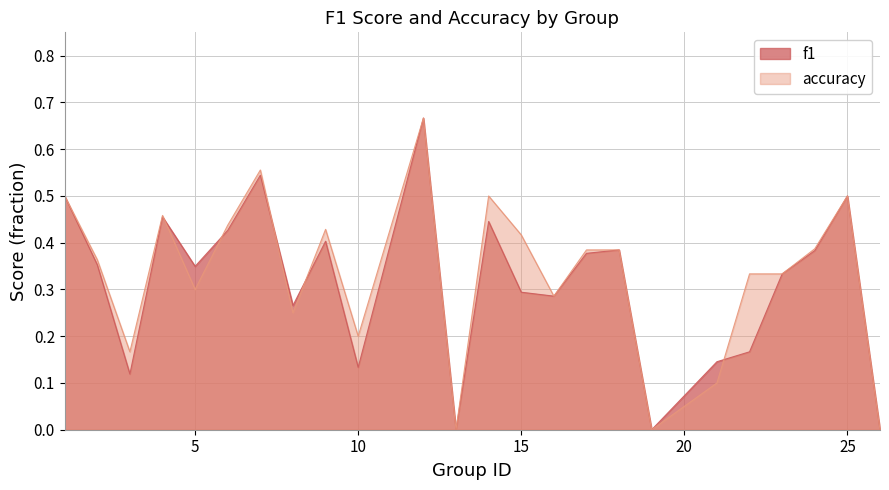

What is the approximate value of accuracy at 22?

0.3